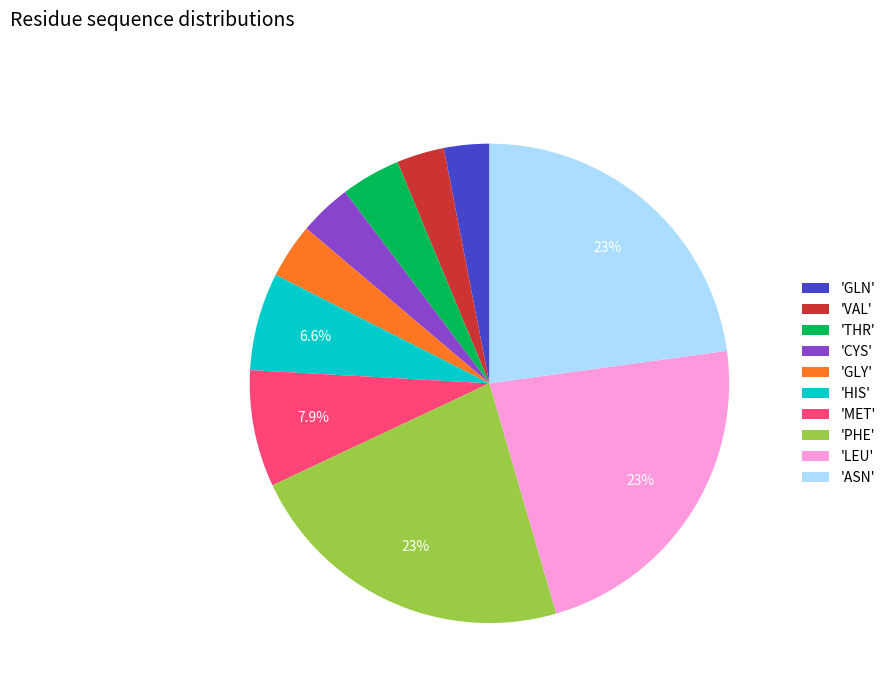

How many slices are in this pie chart?

10